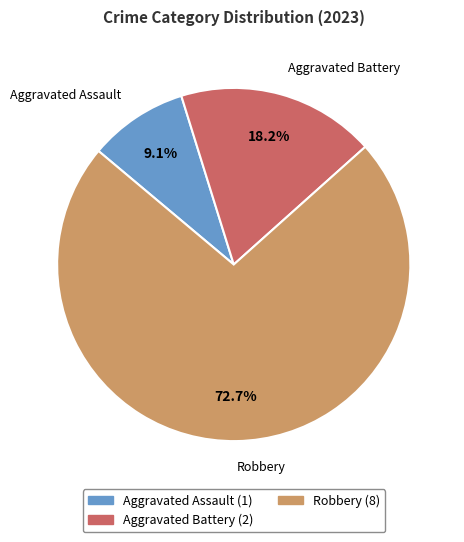

Is there any slice that represents more than half of the pie?

Yes